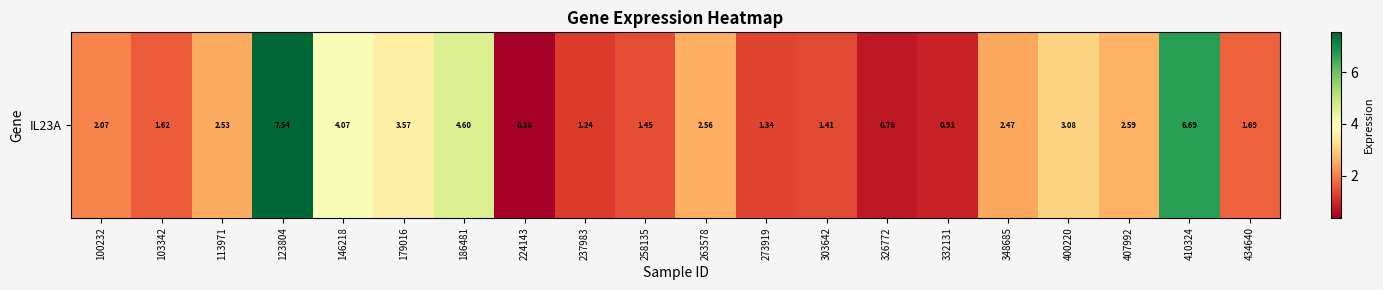

Is it true that the value at 407992 is 1.8?

False